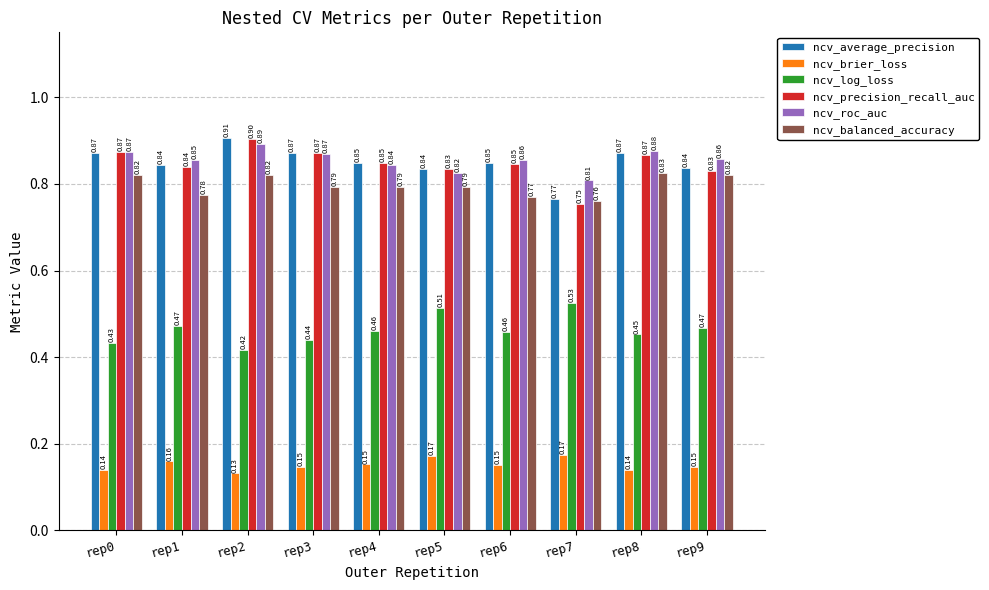

What is the sum of the ncv_balanced_accuracy values at rep0 and rep8?

1.6